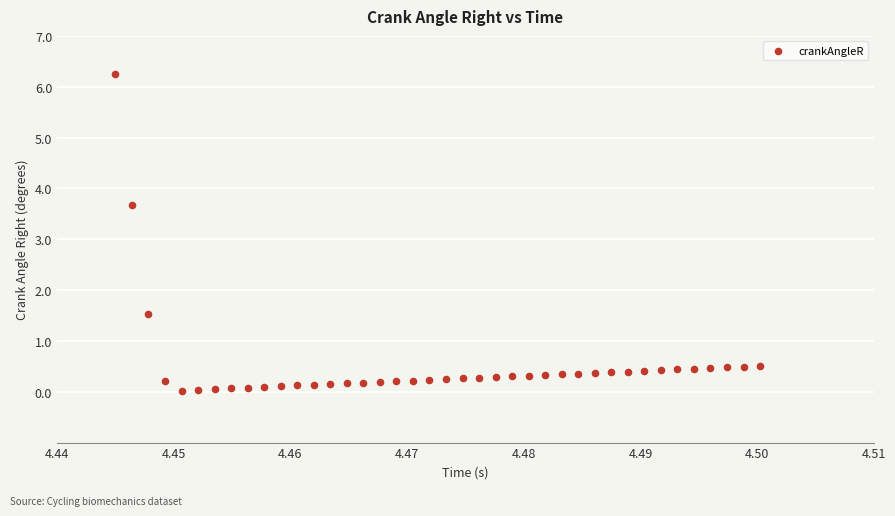

What Y value in the scatter plot is closest to 3?

3.7